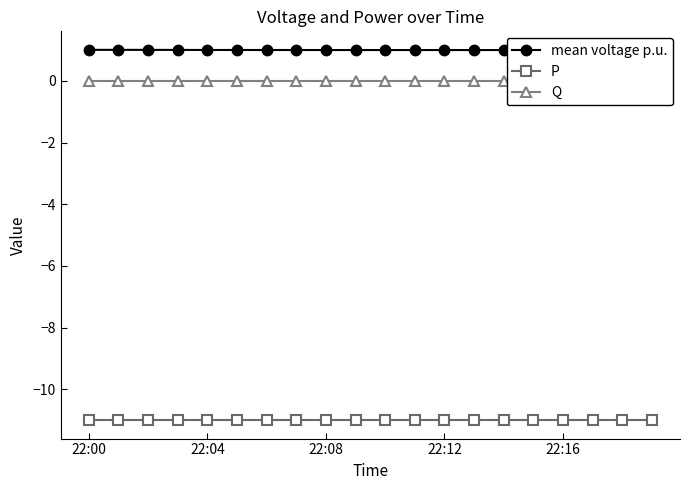

Which category has the highest value in the P series?

22:00